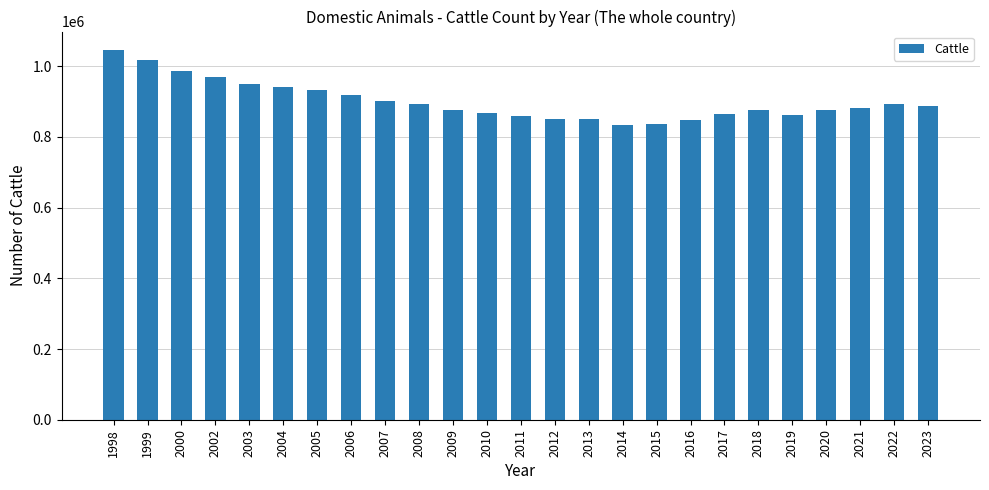

How many bars are there in total?

25